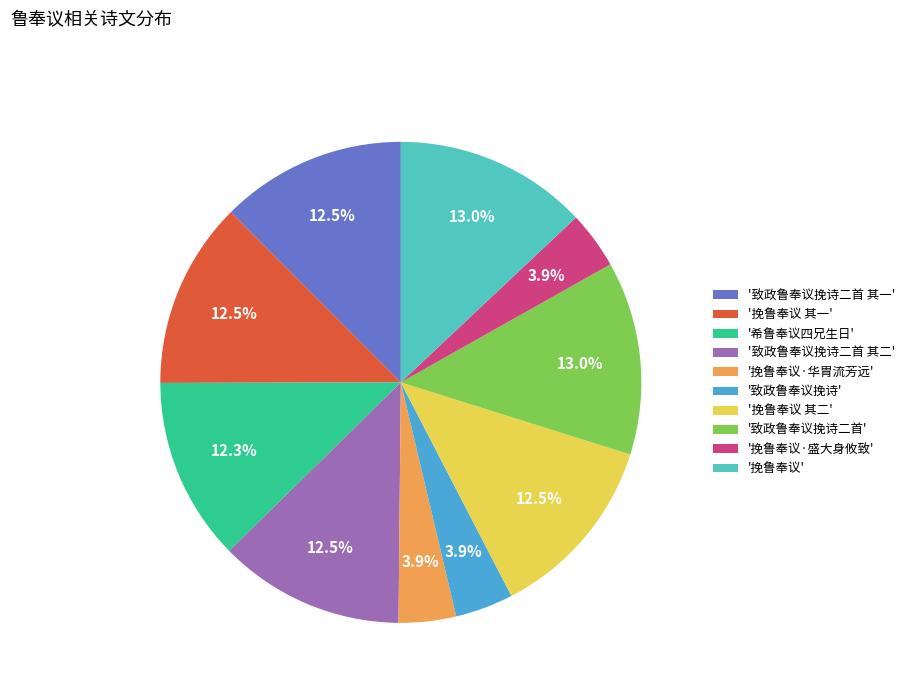

Is there any slice that represents more than half of the pie?

No